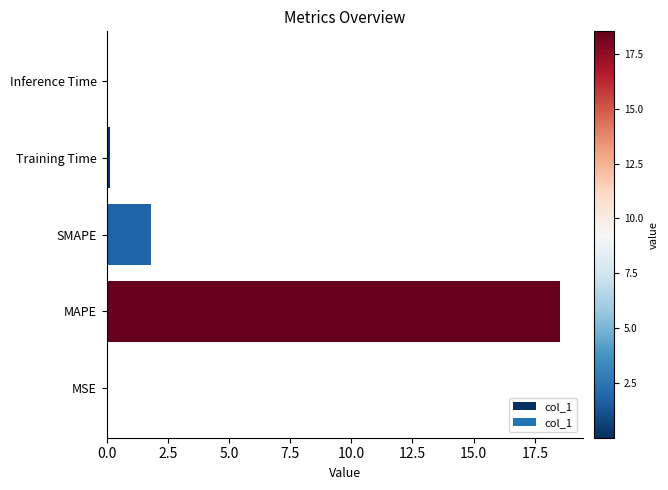

Are the bars horizontal?

Yes